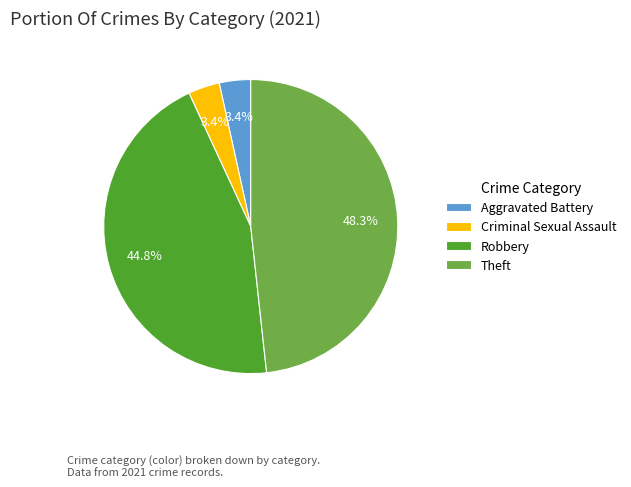

Which has a higher value, Criminal Sexual Assault or Theft?

Theft